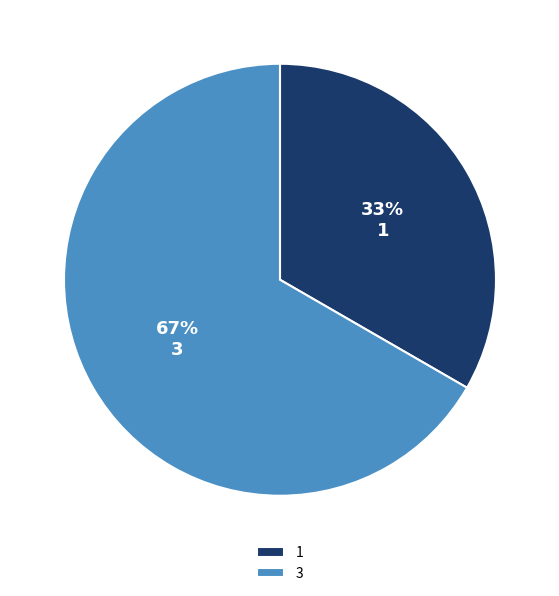

To the nearest percent, what portion does 1 represent?

33%